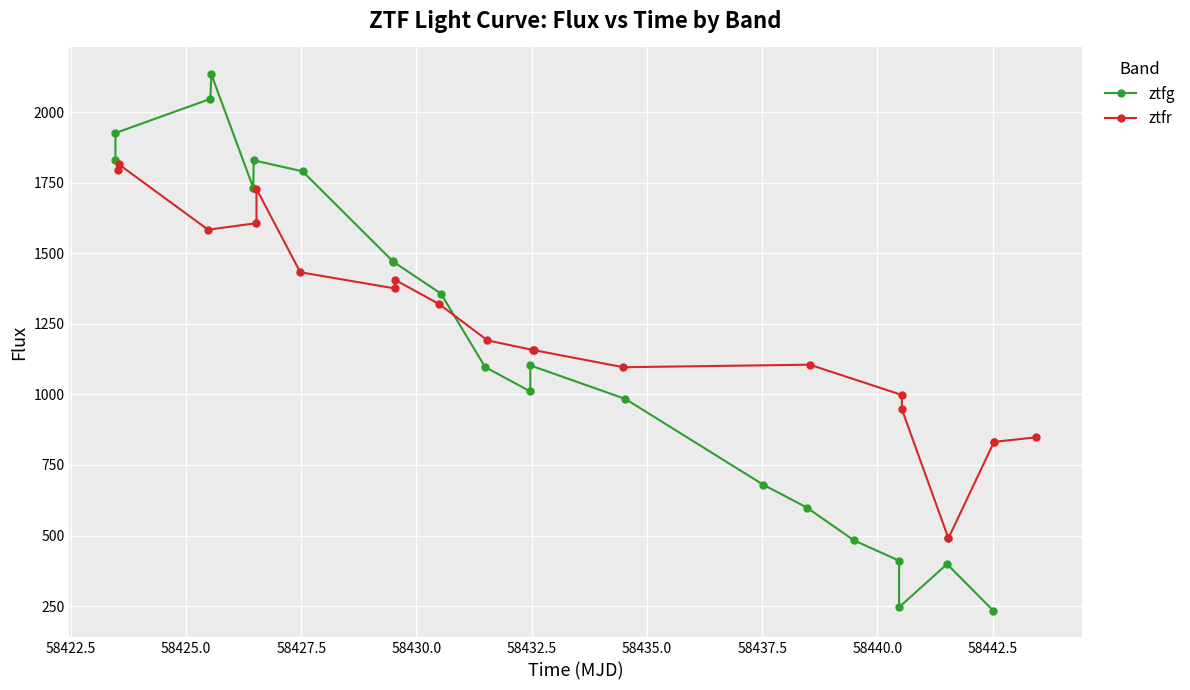

Reading left to right, transcribe all the data shown in this chart.

ztfg: 1829.4	1925.9	2047.0	2134.1	1731.9	1829.2	1790.2	1471.3	1470.6	1357.3	1097.0	1010.4	1102.7	984.1	680.4	599.0	483.0	411.0	246.2	399.0	234.3
ztfr: 1796.6	1815.5	1583.4	1606.7	1727.9	1432.7	1375.5	1406.2	1320.3	1191.4	1157.2	1157.1	1096.3	1105.3	998.0	947.5	490.5	490.5	832.0	832.0	847.7